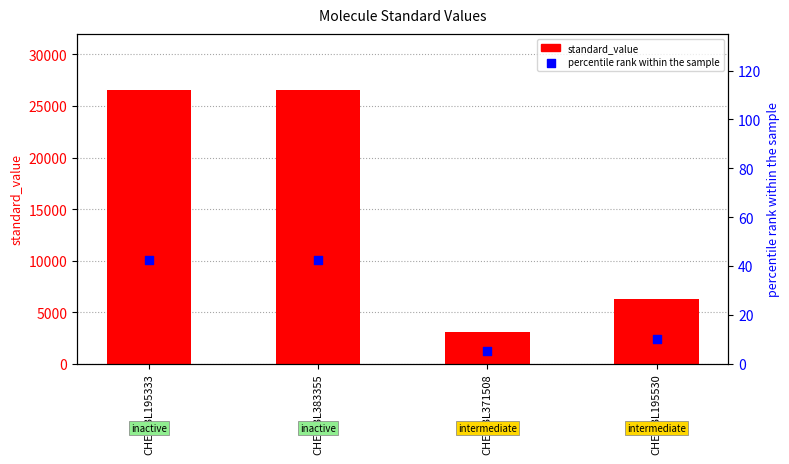

Which series reaches the minimum Y coordinate?

percentile rank within the sample